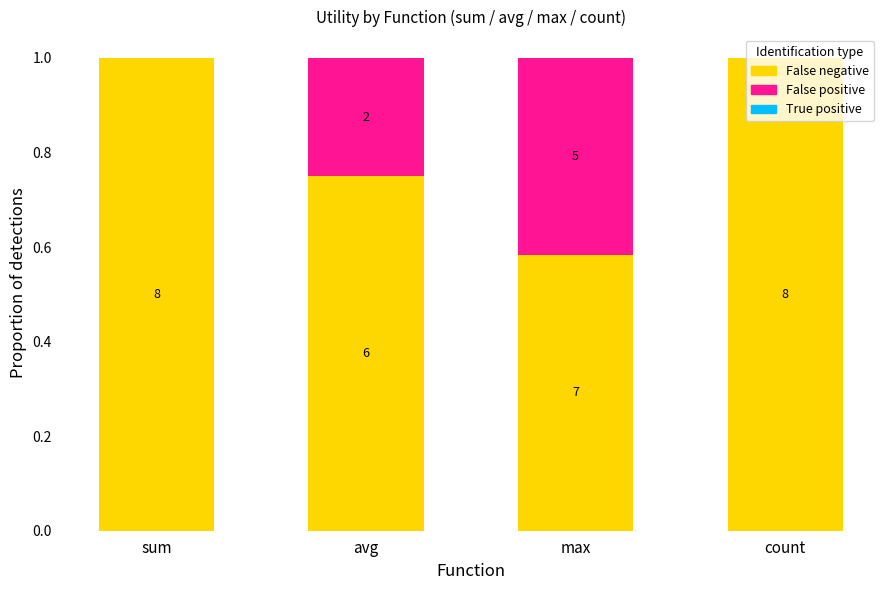

Is it true that False positive equals 0.2 at avg?

True